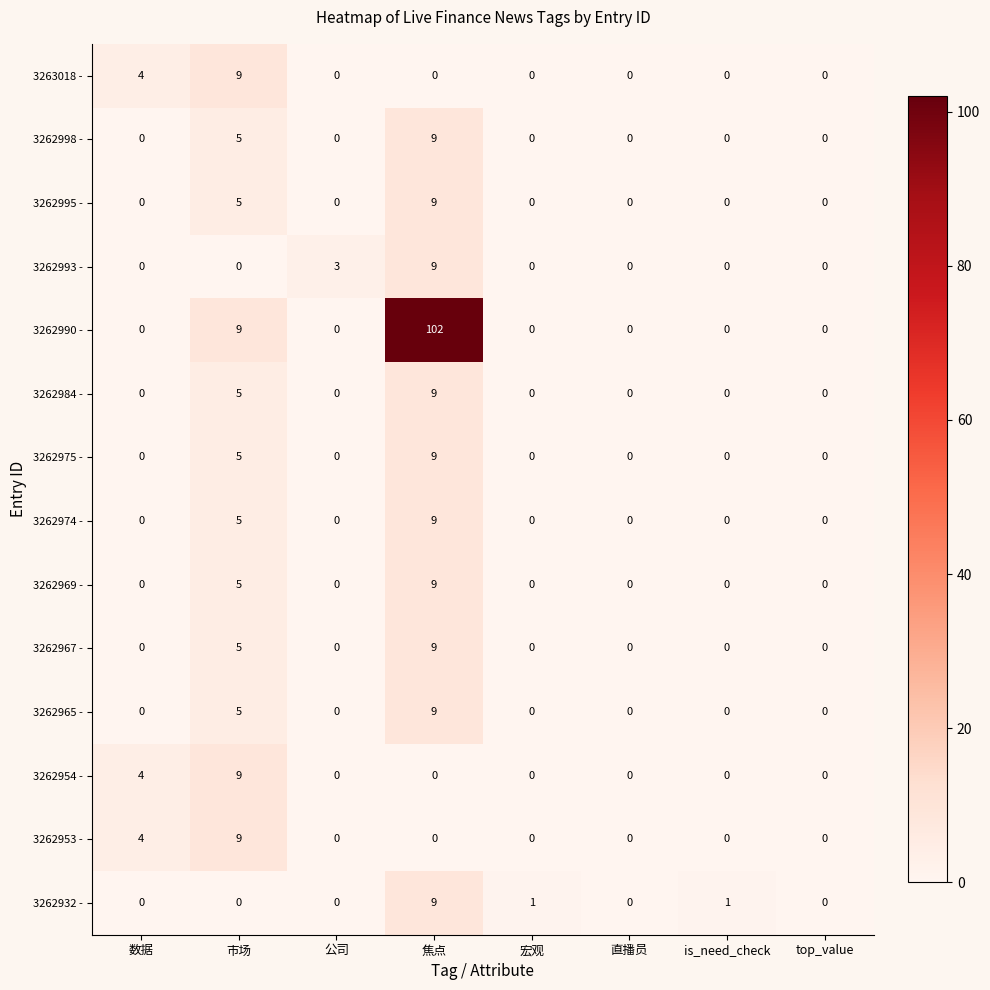

What is the total value across all series at 公司?

3